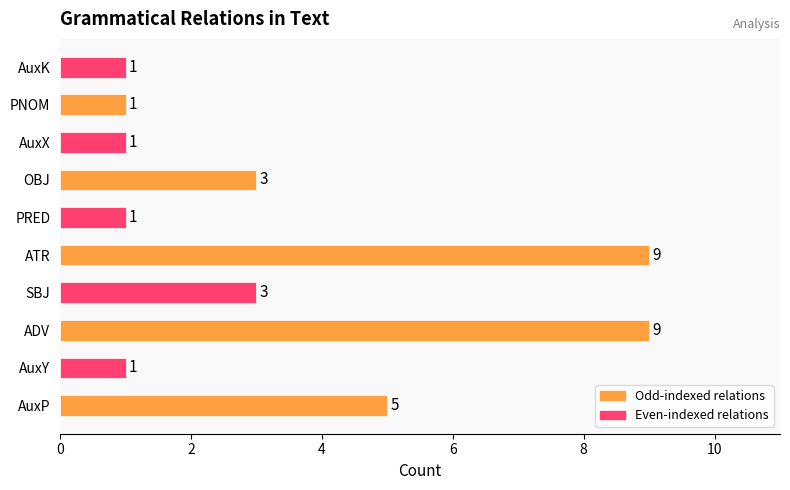

Where is the data nearest to the value 5?

AuxP